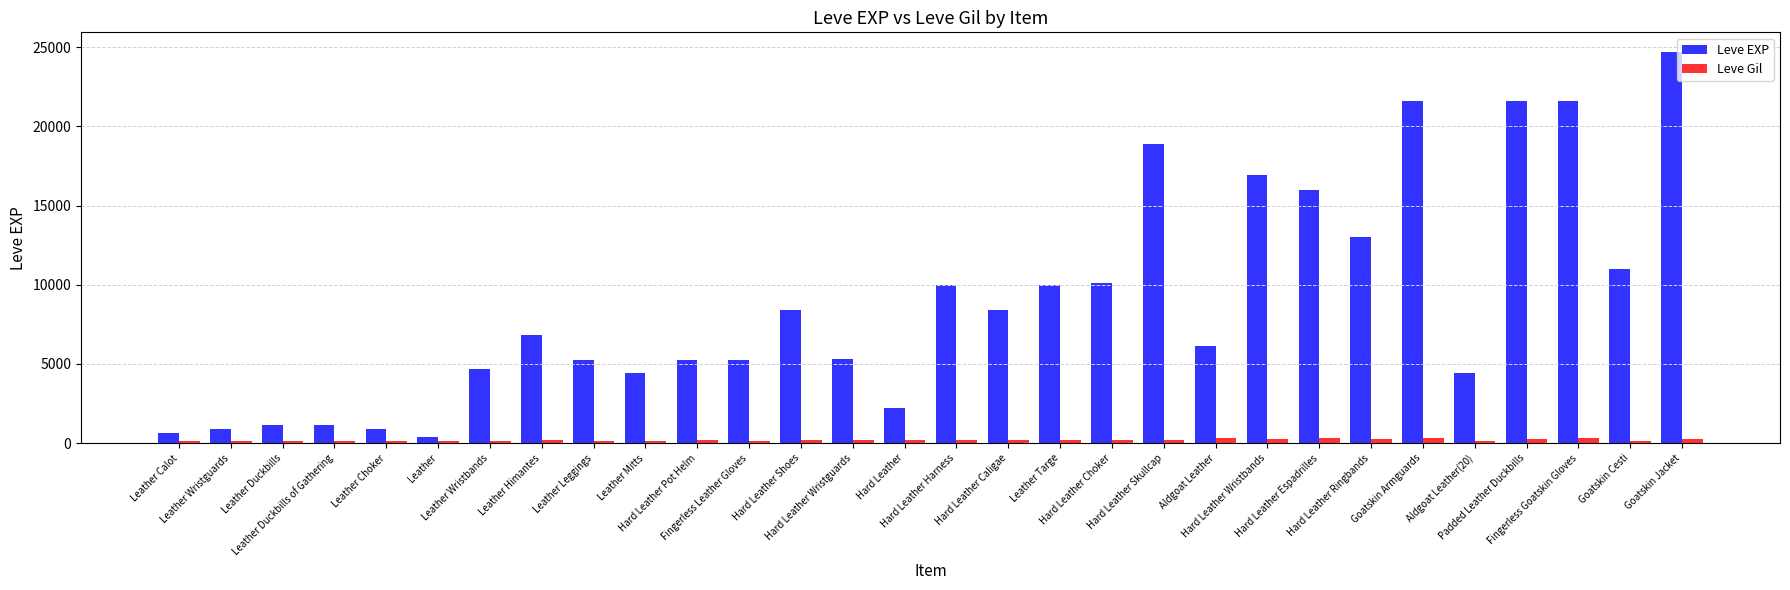

How many categories are shown in the chart?

30